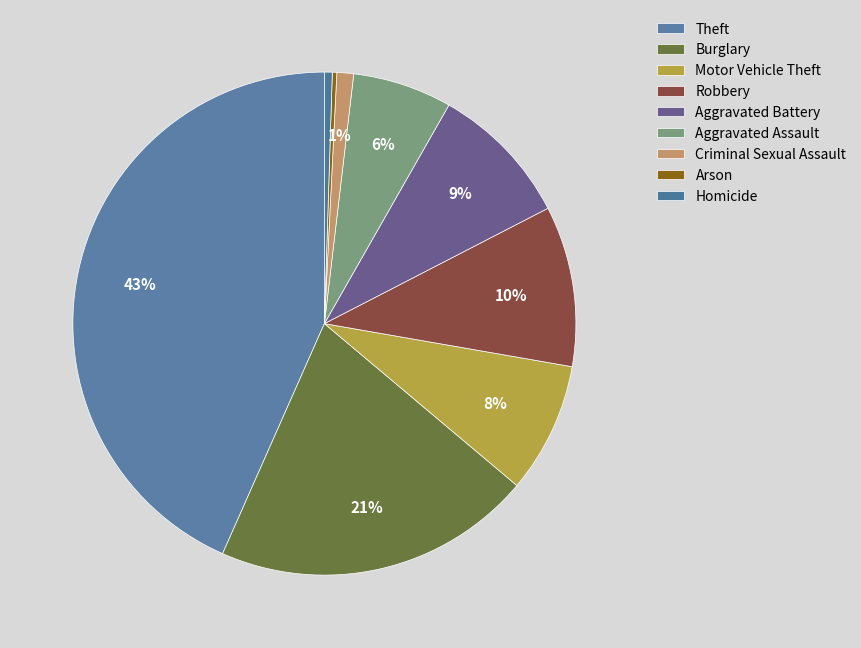

How many segments does this pie chart have?

9